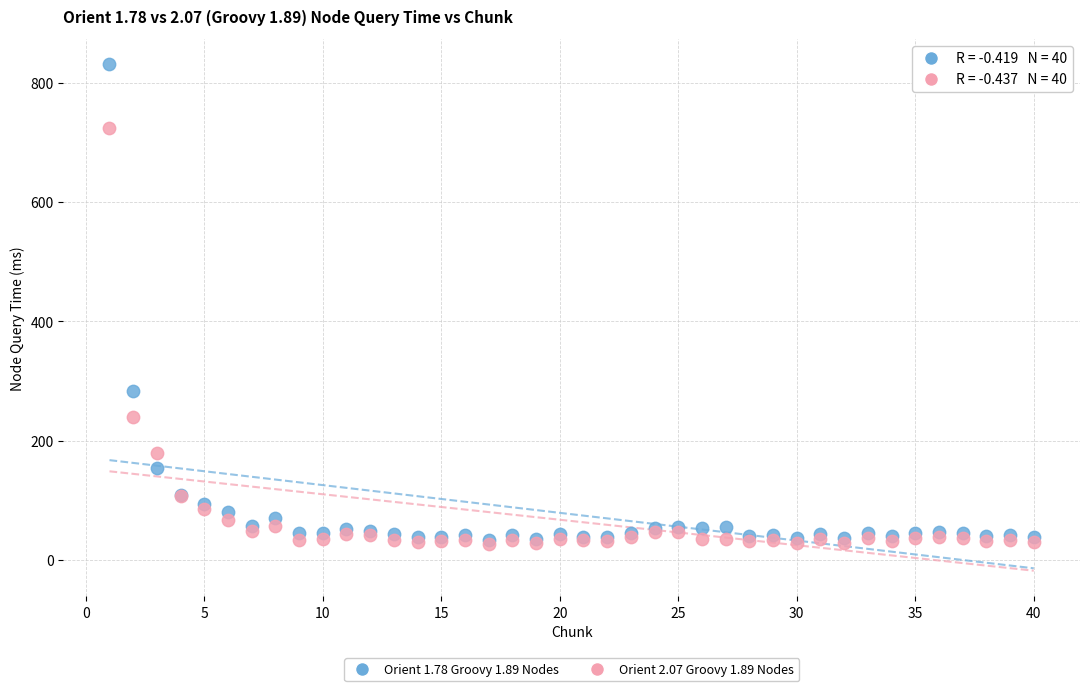

Across all series, what Y value is closest to 428?

283.6